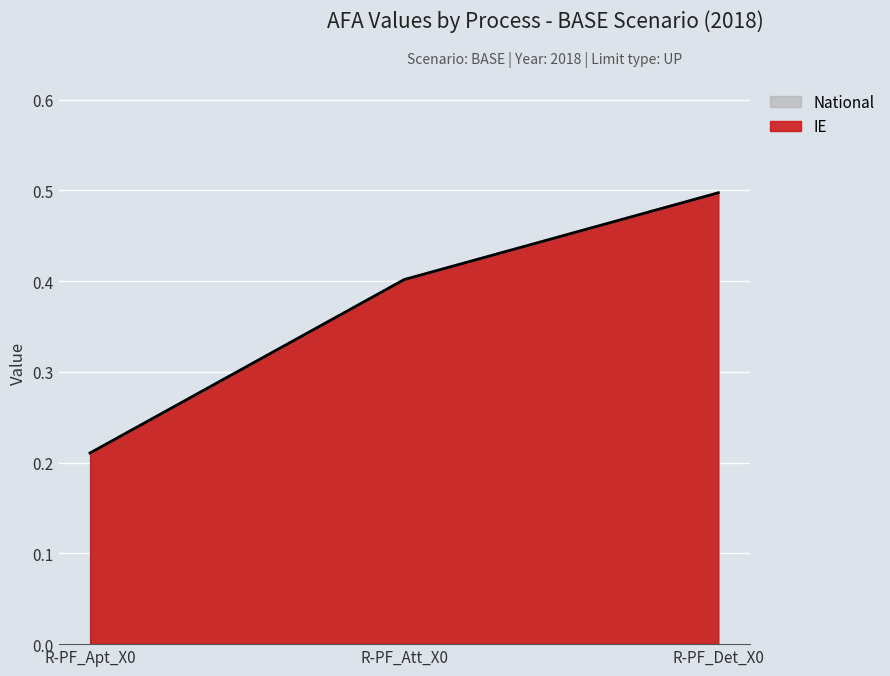

How many data points does each series have?

3